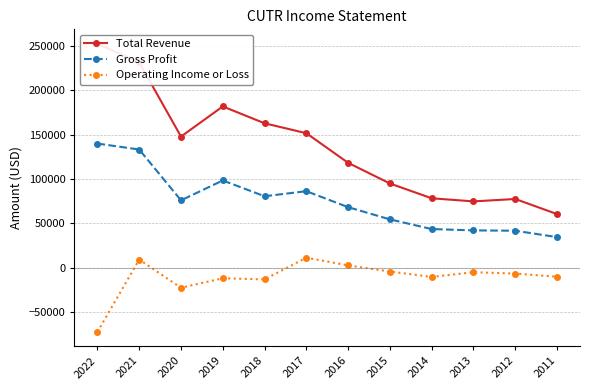

At which category is the sum across all series the highest?

2021